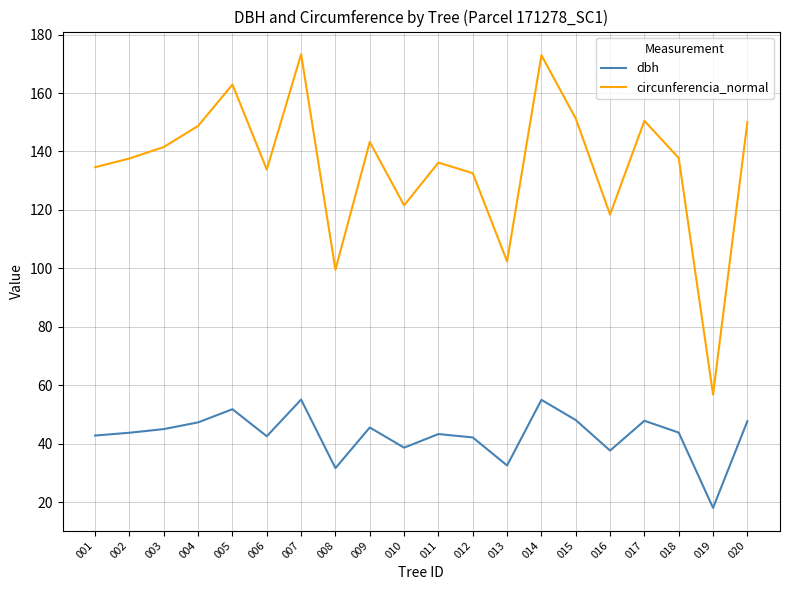

At 014, list the series in order from smallest to largest.

dbh, circunferencia_normal